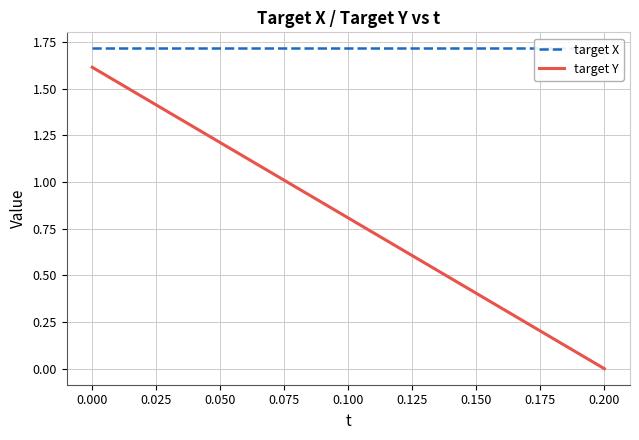

True or false: target X and target Y cross at least once.

False